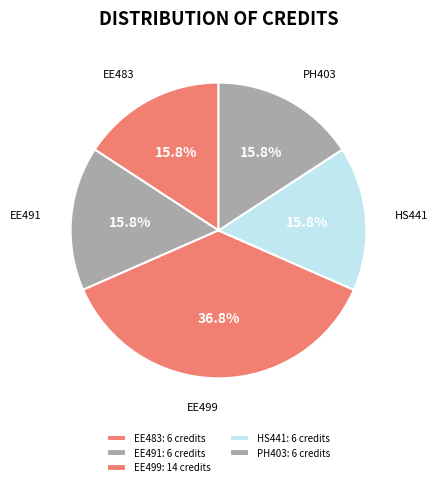

Approximately how many times larger is the value at EE483 compared to EE499?

0.4